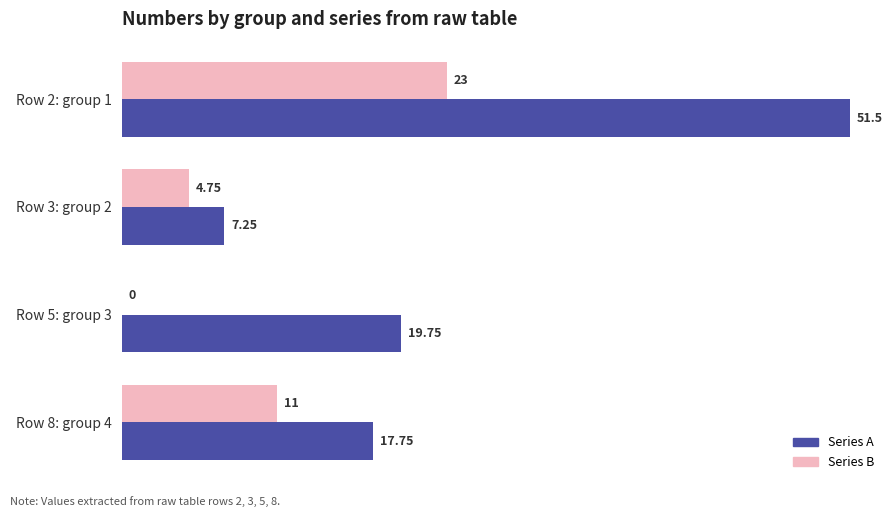

Which series changed the most between Row 3: group 2 and Row 5: group 3?

Series A